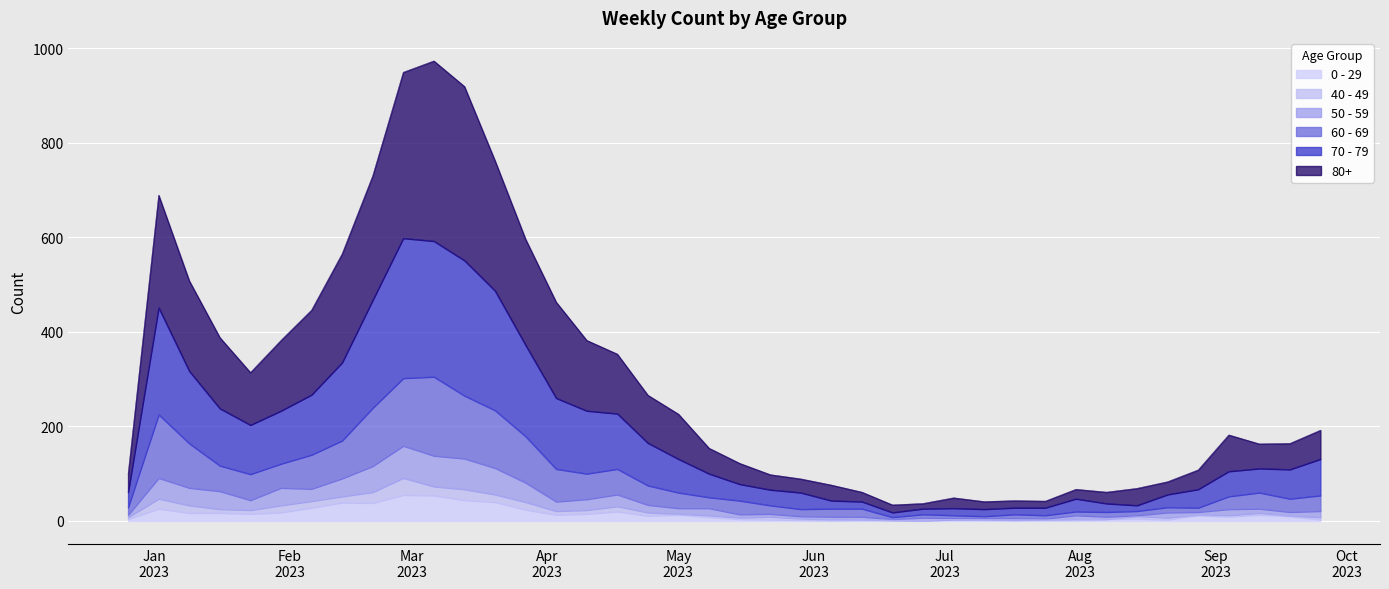

What are all the series names shown in the legend?

0 - 29, 40 - 49, 50 - 59, 60 - 69, 70 - 79, 80+